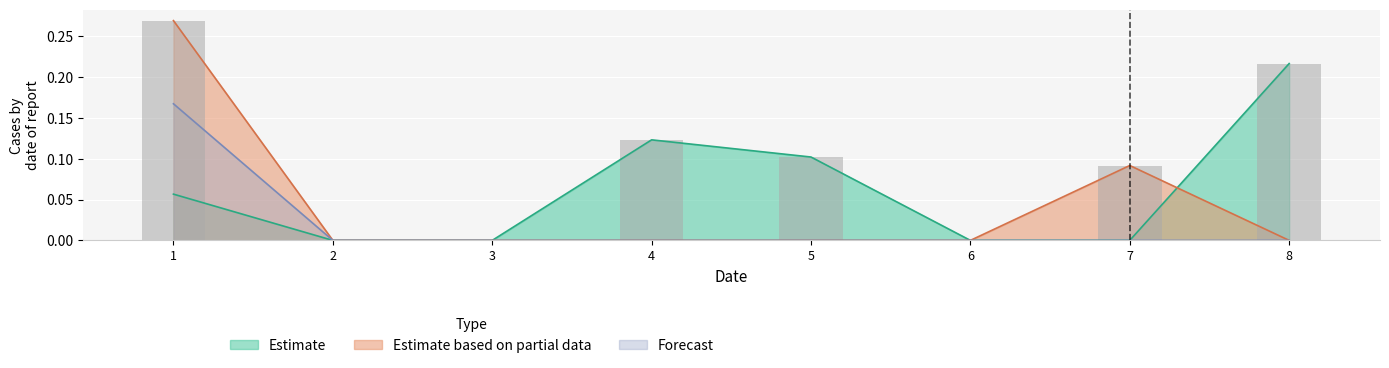

Is it true that col_2 equals 0.0 at 6?

True